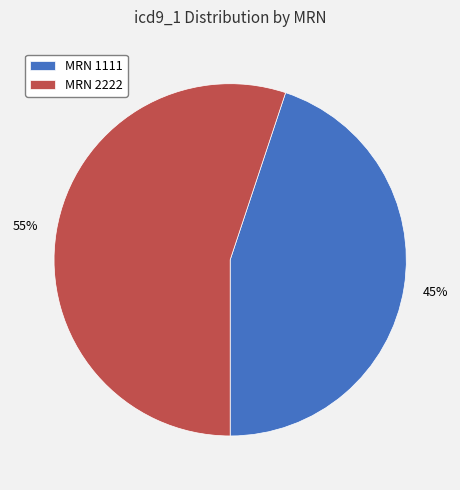

To the nearest percent, what is the difference between the MRN 2222 and MRN 1111 slice percentages?

10%